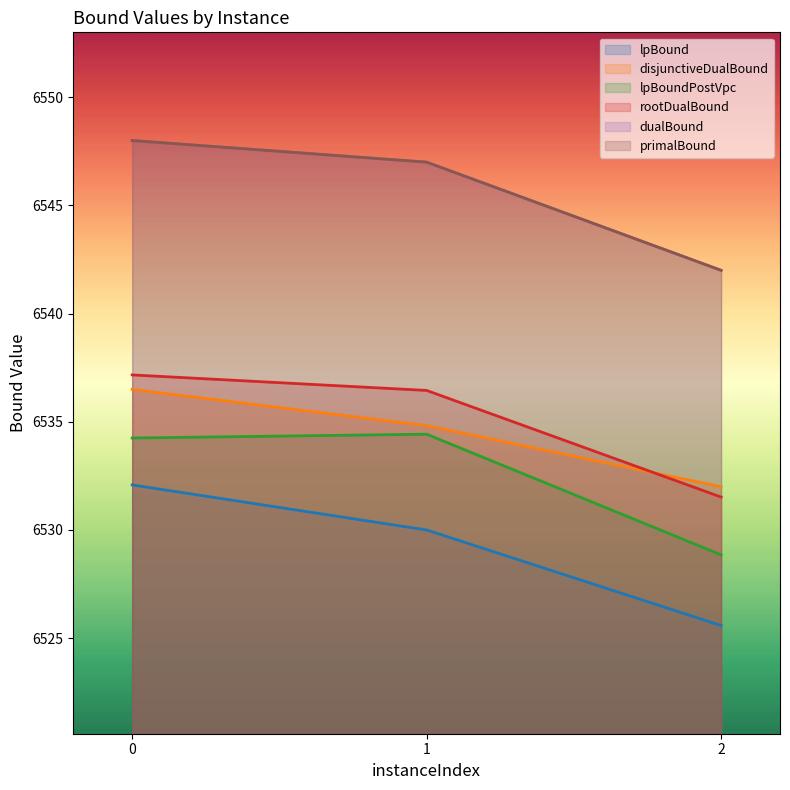

Read the primalBound value at 2.

6542.0